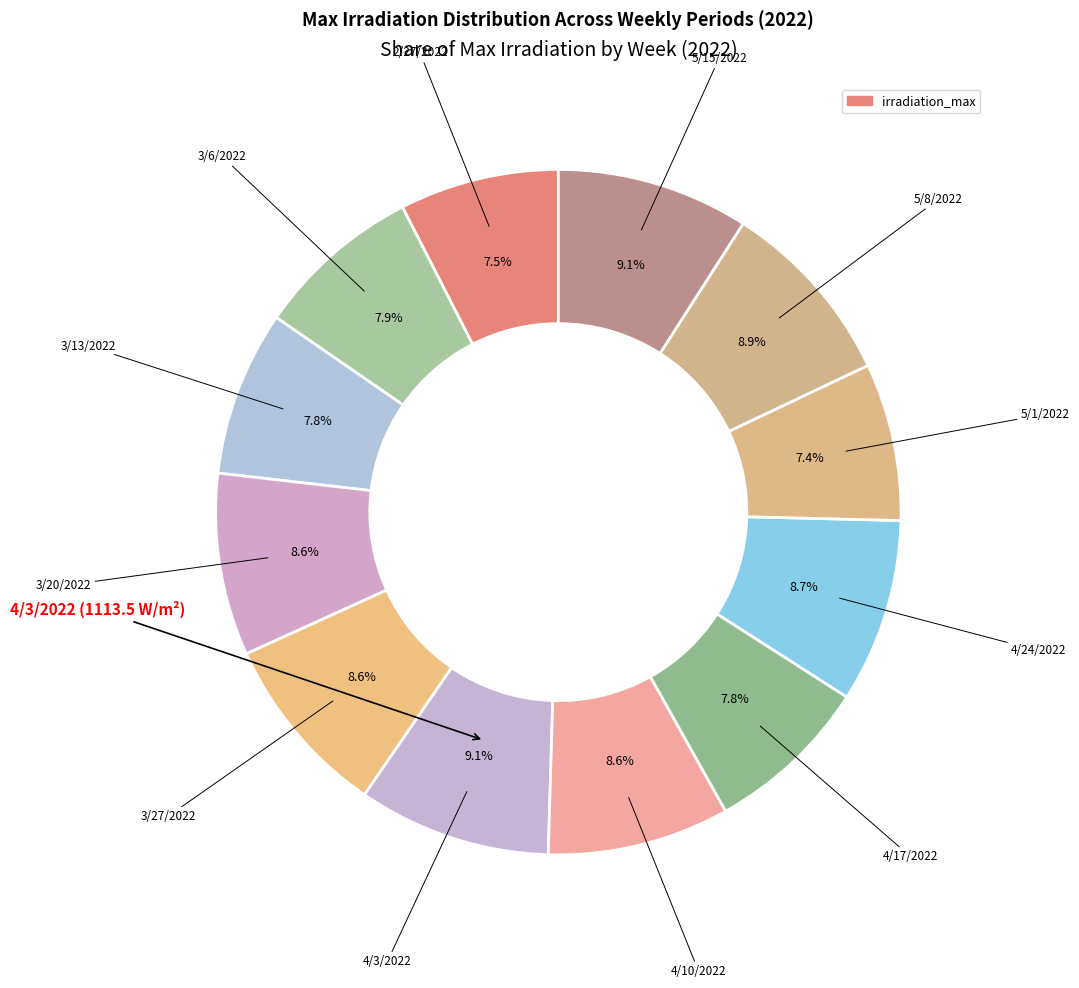

Rank the categories by value from lowest to highest.

5/1/2022, 2/27/2022, 3/13/2022, 4/17/2022, 3/6/2022, 4/10/2022, 3/20/2022, 3/27/2022, 4/24/2022, 5/8/2022, 5/15/2022, 4/3/2022